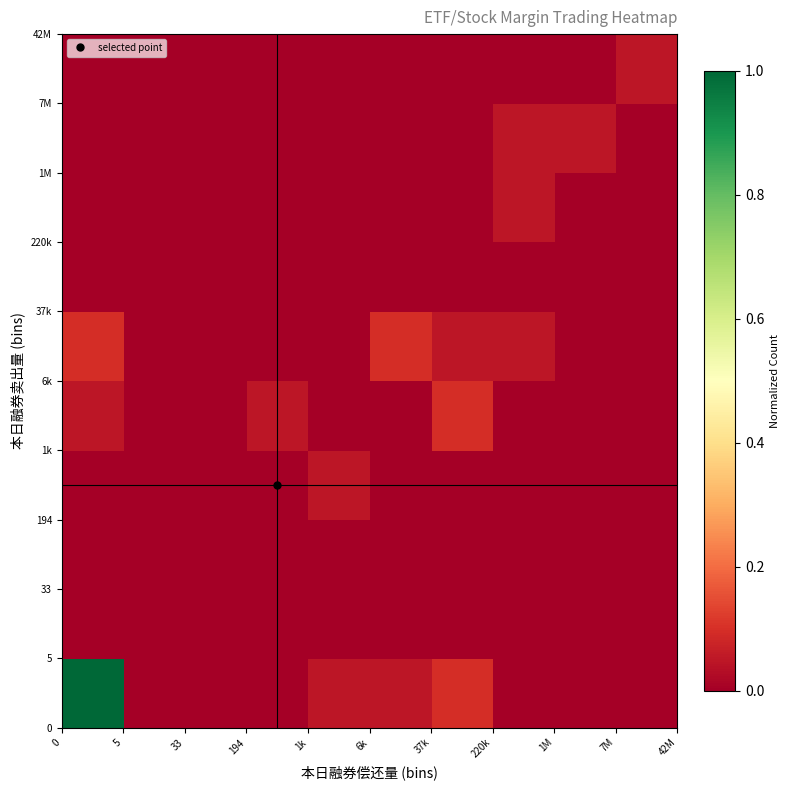

At how many categories does at least one series exceed 0?

8